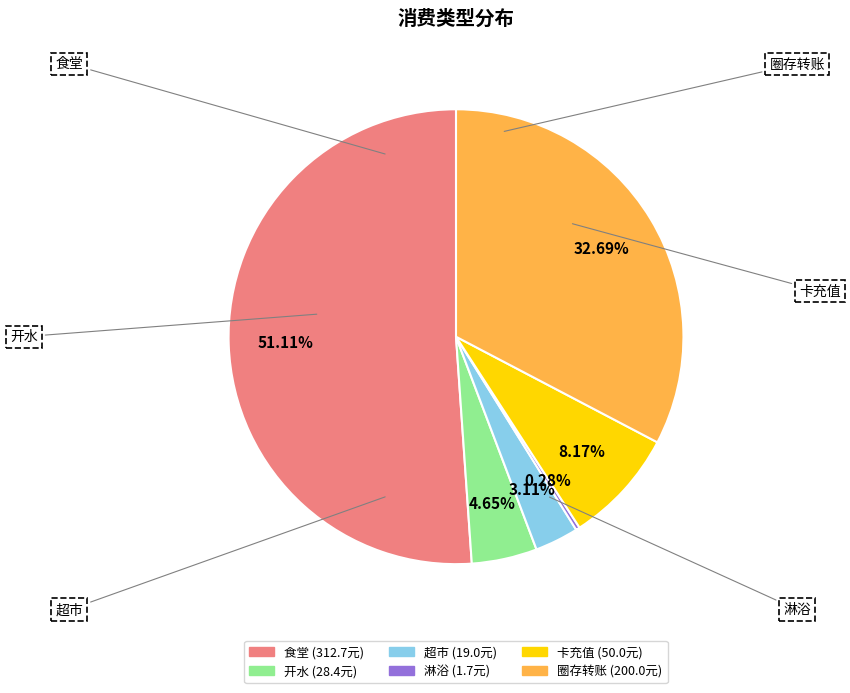

Which has a higher value, 圈存转账 or 超市?

圈存转账